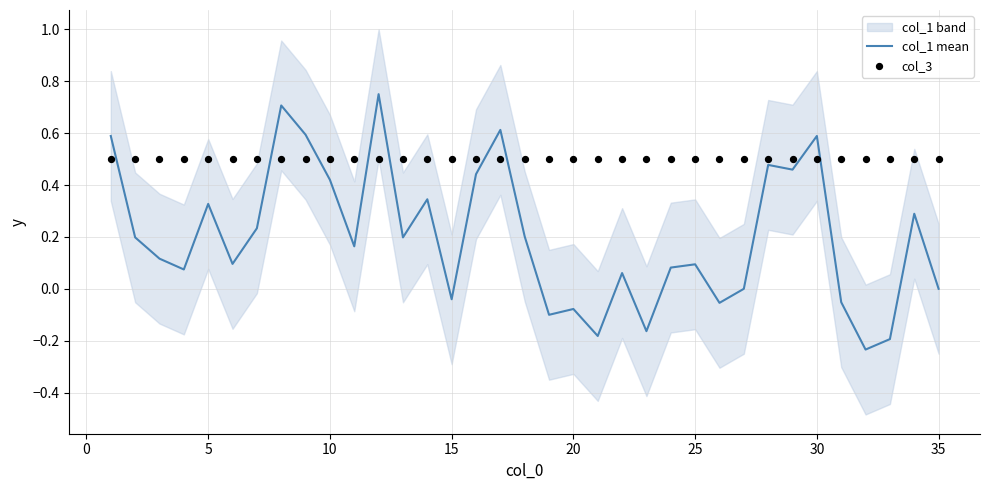

Which series has the largest total across all categories?

col_3